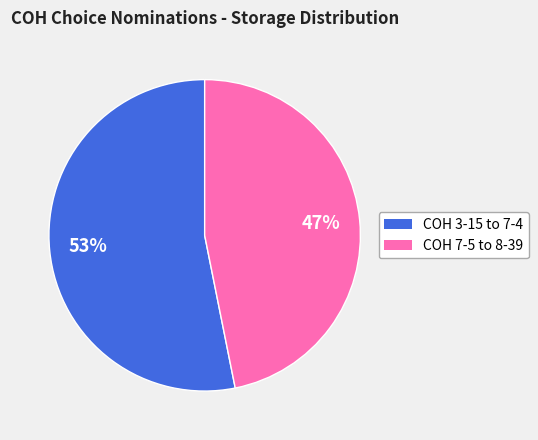

To the nearest percent, what is the difference between the largest and smallest slice percentages?

6%